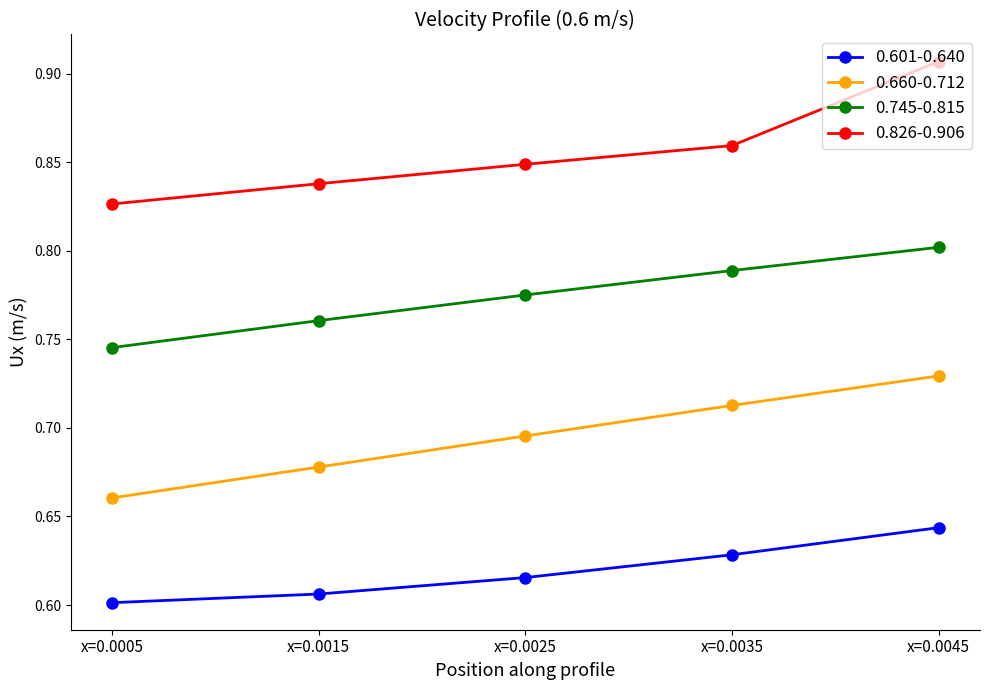

True or false: 0.826-0.906 has more than 1 interior local peaks.

False